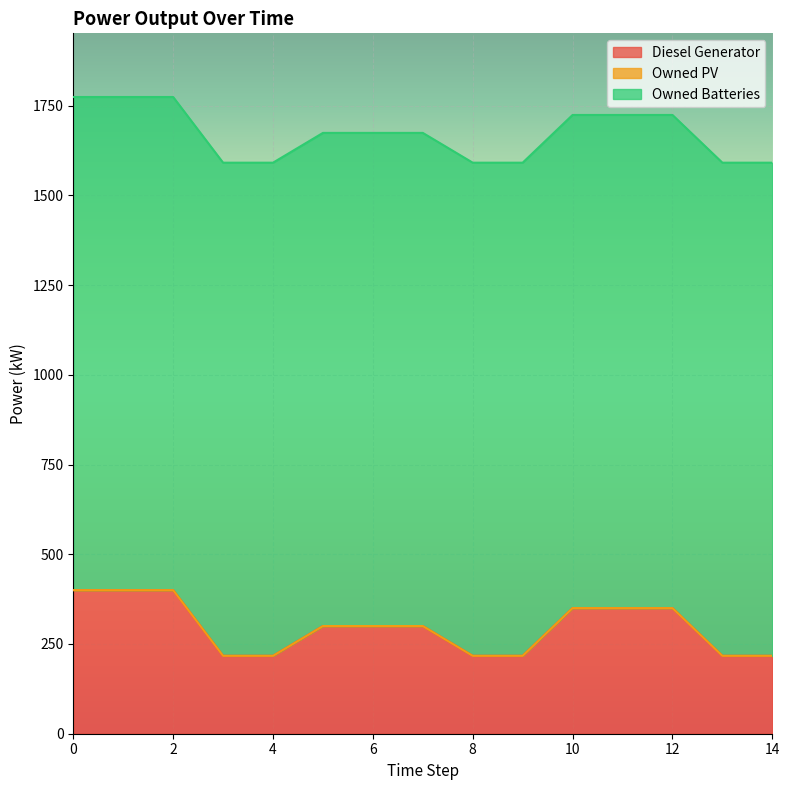

True or false: Diesel Generator and Owned Batteries cross at least once.

False